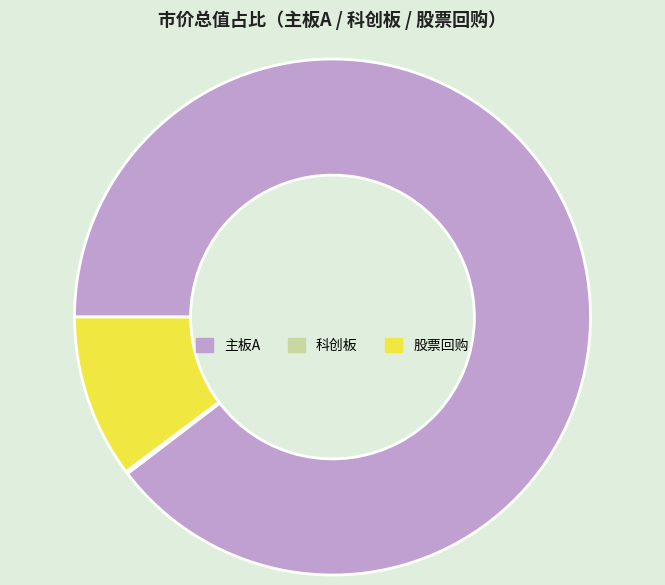

Between 股票回购 and 主板A, which is larger?

主板A